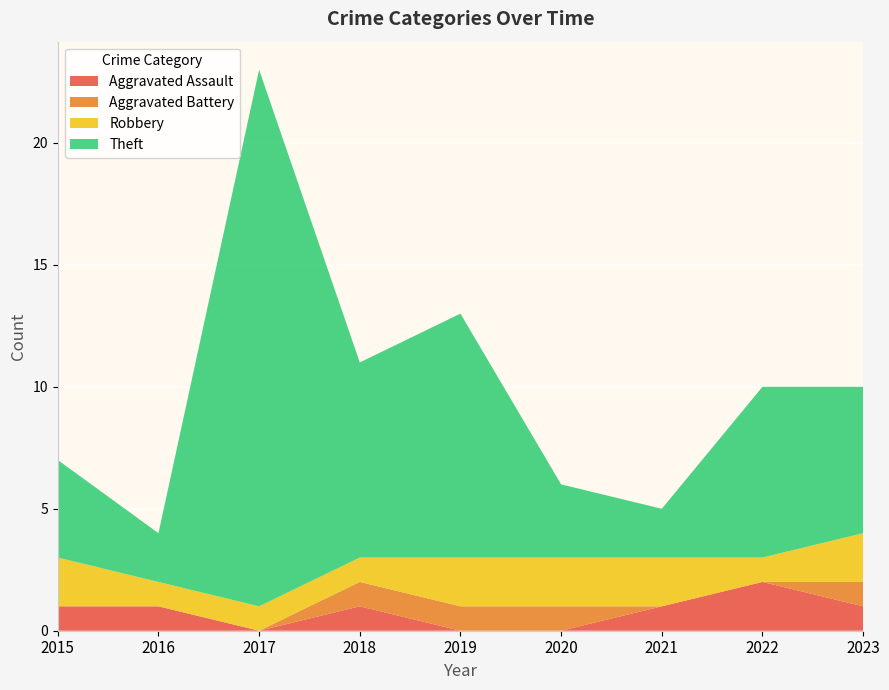

Reading left to right, transcribe all the data shown in this chart.

Aggravated Assault: 1	1	0	1	0	0	1	2	1
Aggravated Battery: 0	0	0	1	1	1	0	0	1
Robbery: 2	1	1	1	2	2	2	1	2
Theft: 4	2	22	8	10	3	2	7	6